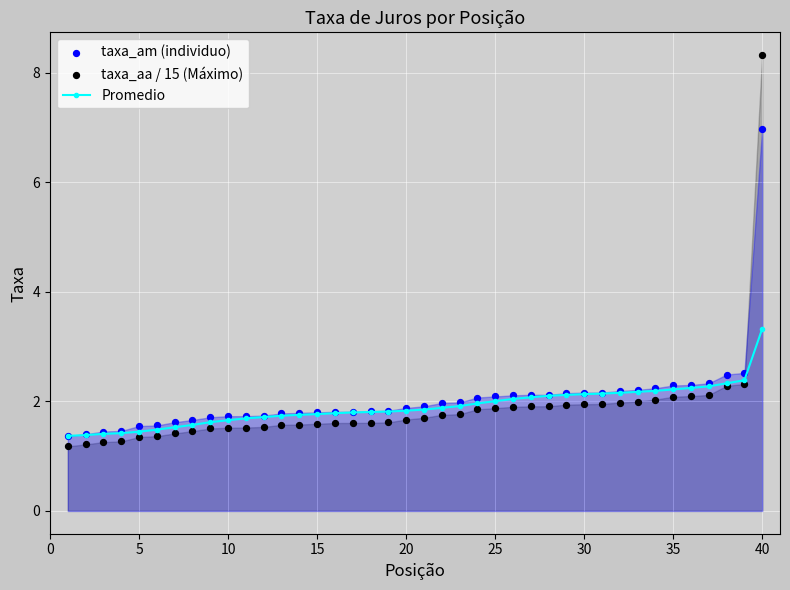

At how many categories does at least one series exceed 7?

1